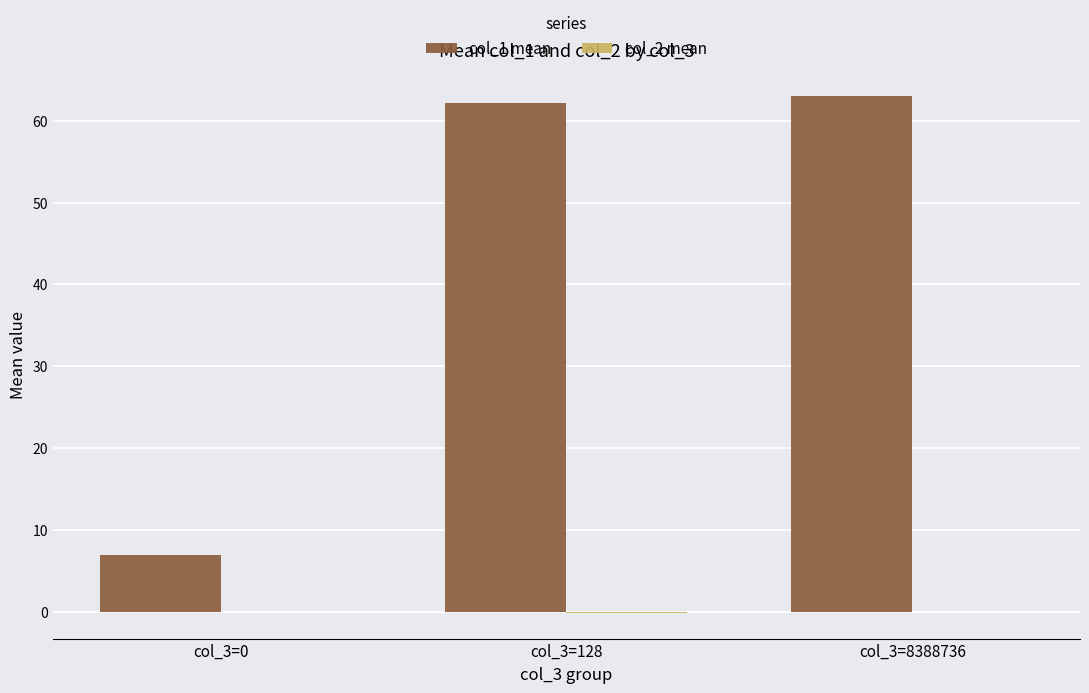

What is the greatest value displayed?

63.0